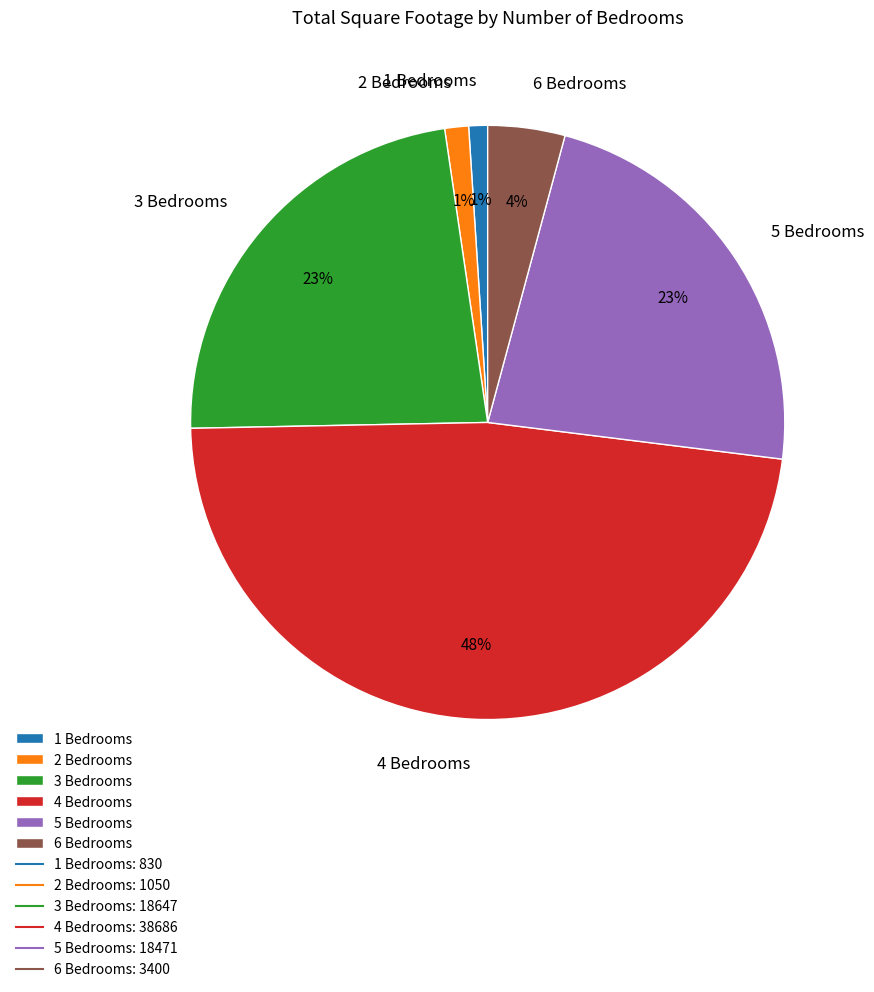

Between 4 Bedrooms and 2 Bedrooms, which is larger?

4 Bedrooms